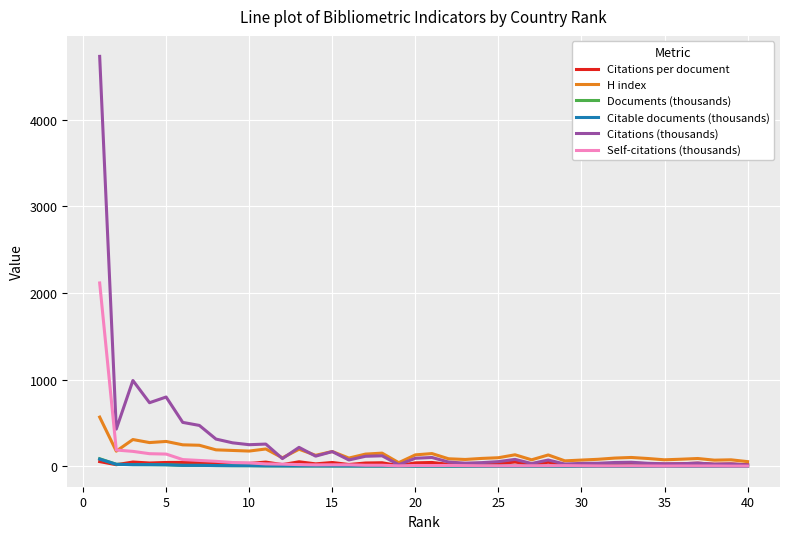

Which series has the widest spread of values?

Citations (thousands)